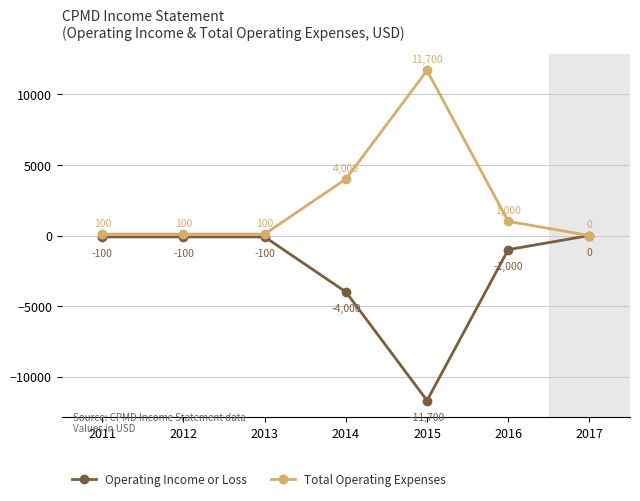

Is this an area chart (filled region under the line)?

No